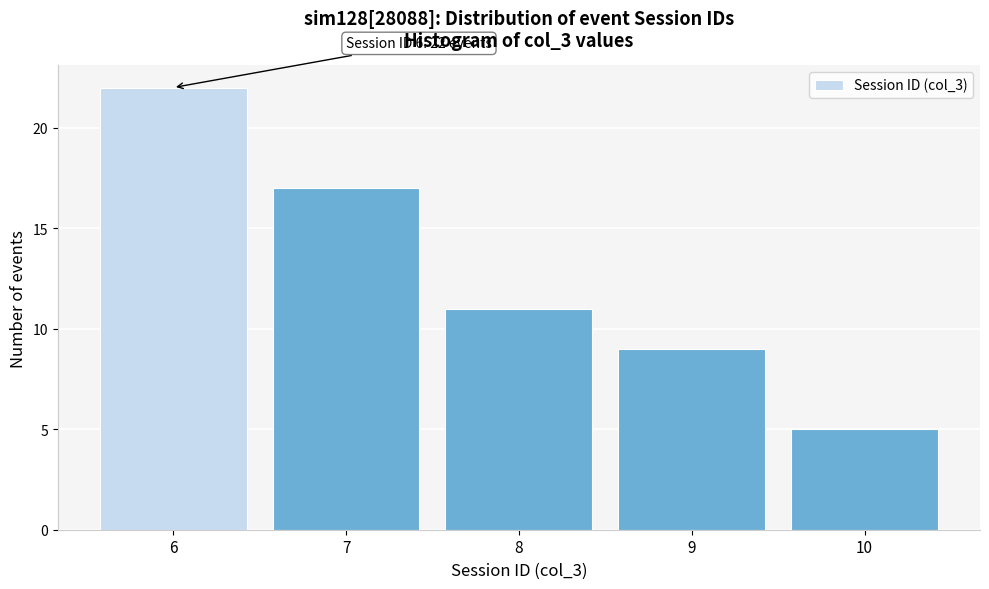

Which range on the x-axis has the tallest bar?

5.5 to 6.5